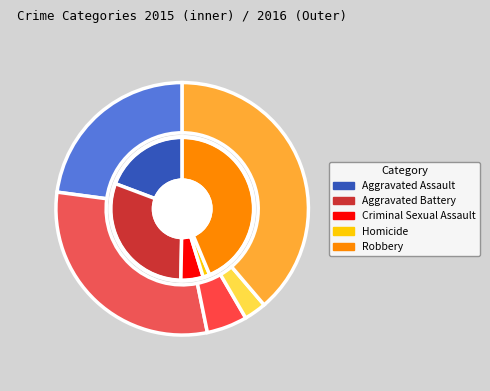

Count the number of slices in the pie.

5